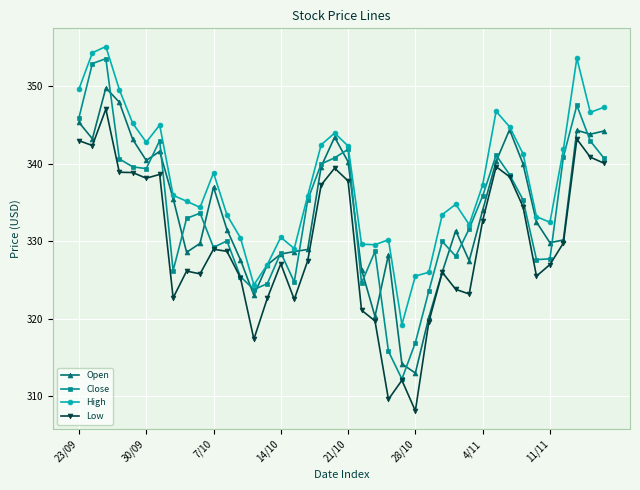

Is this an area chart (filled region under the line)?

No